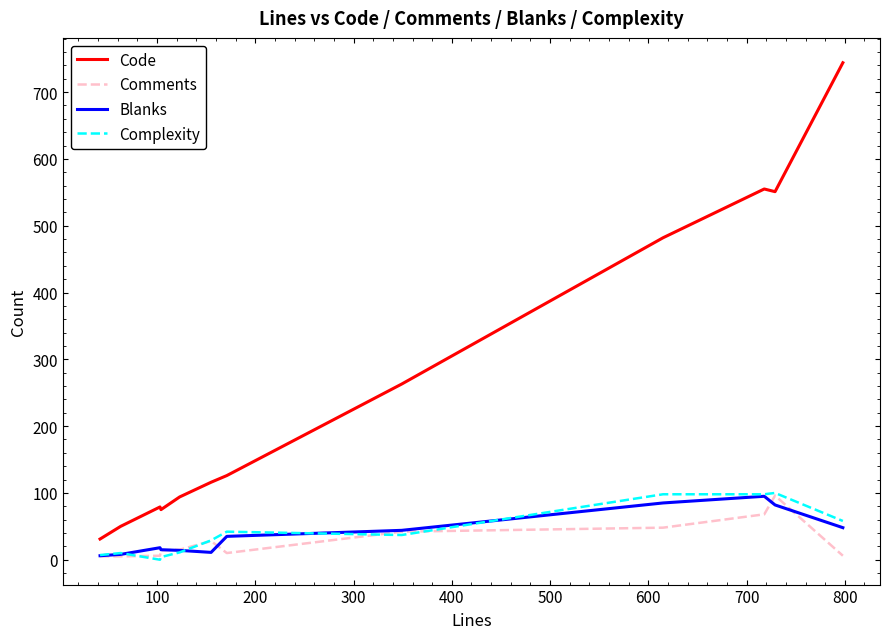

True or false: Code and Complexity intersect in this chart.

False